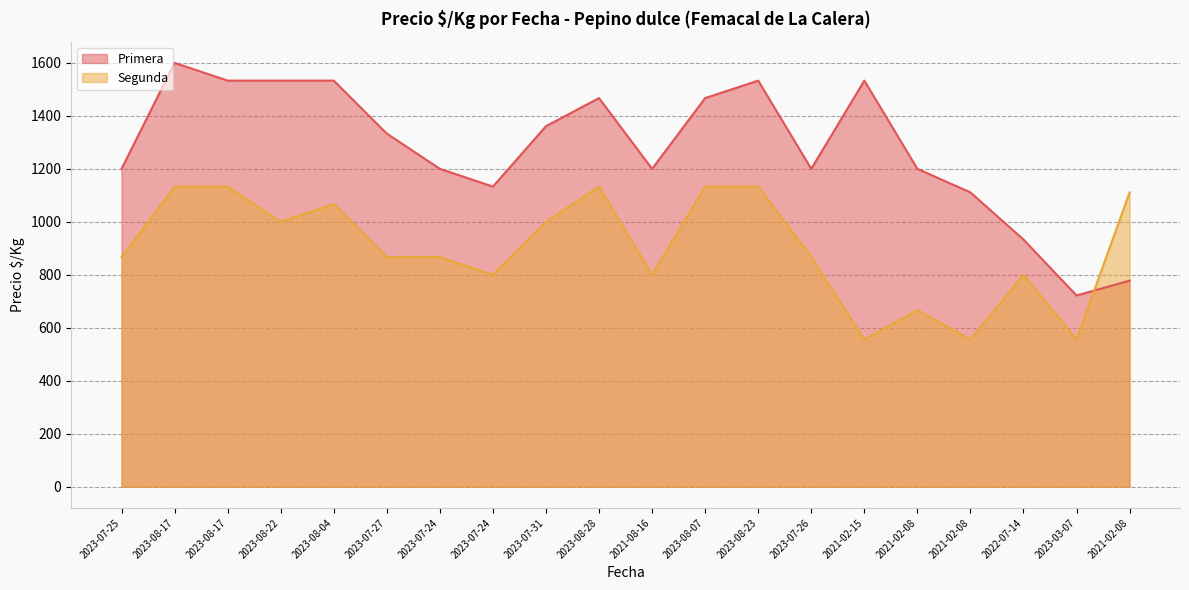

True or false: Primera has a value of 2551 at 2023-08-17.

False